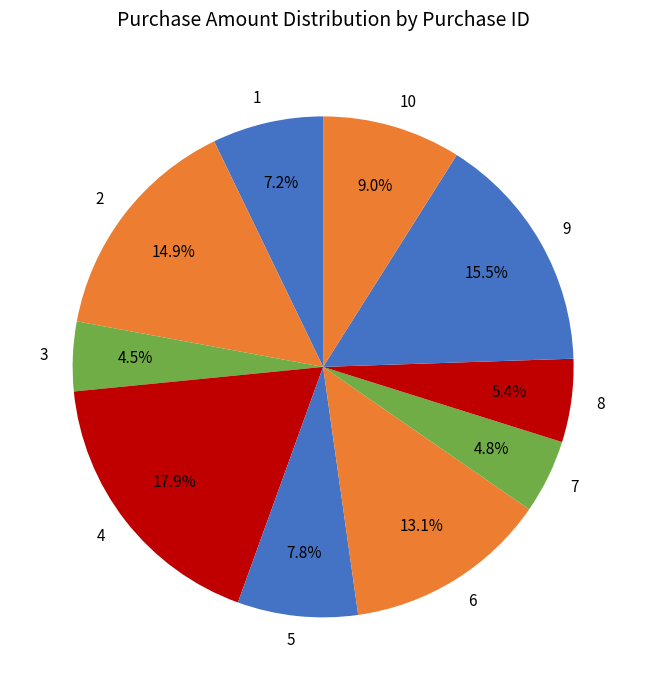

Which slice is the largest?

4